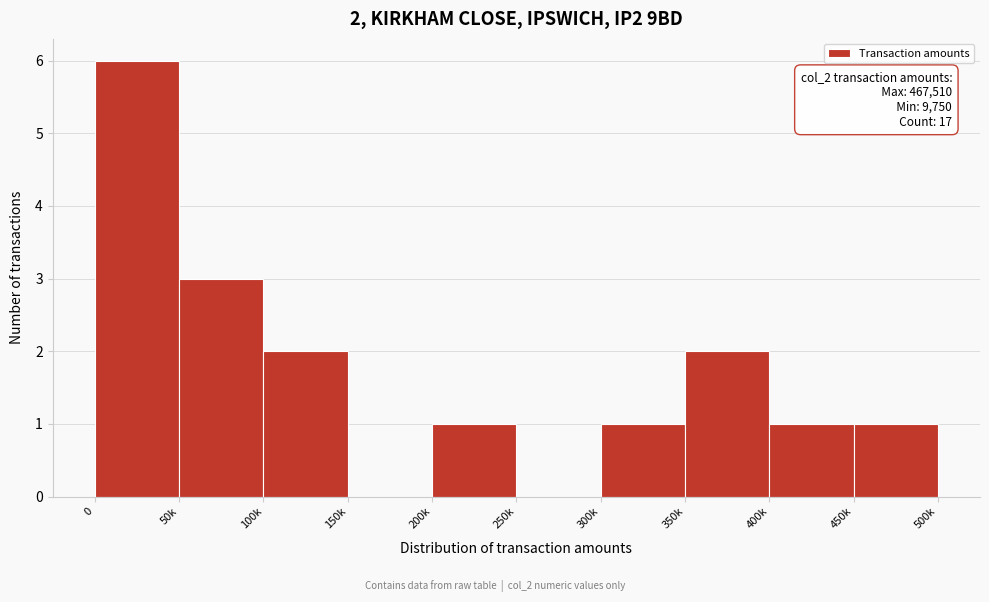

Reading right to left, extract all data points from this chart.

450k=1	400k=1	350k=2	300k=1	250k=0	200k=1	150k=0	100k=2	50k=3	0=6